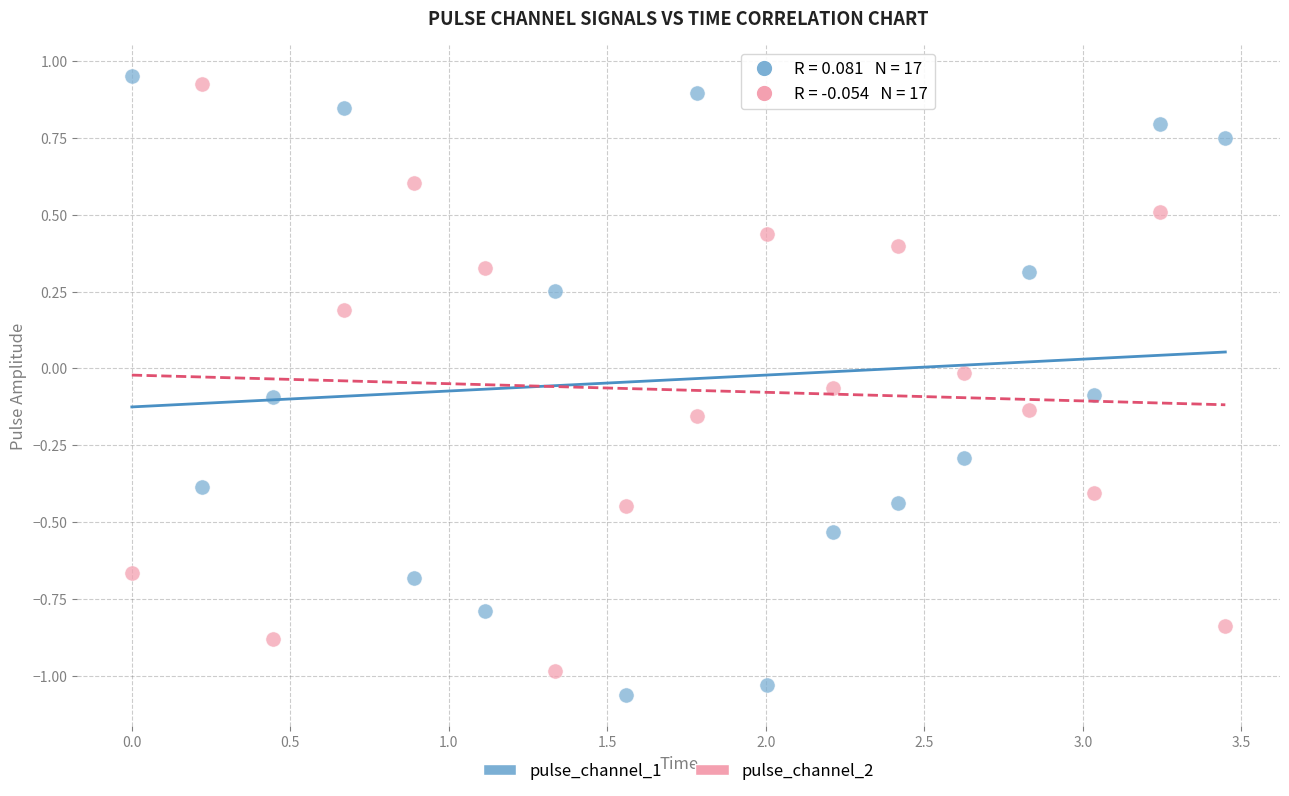

Across all data points, what is the range of Y values (max minus min)?

2.0